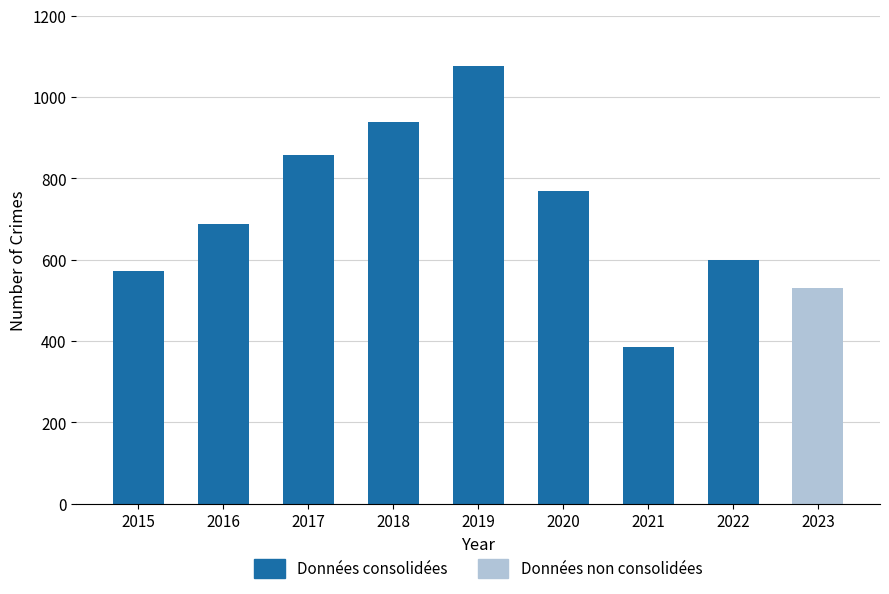

Read the value at 2022.

599